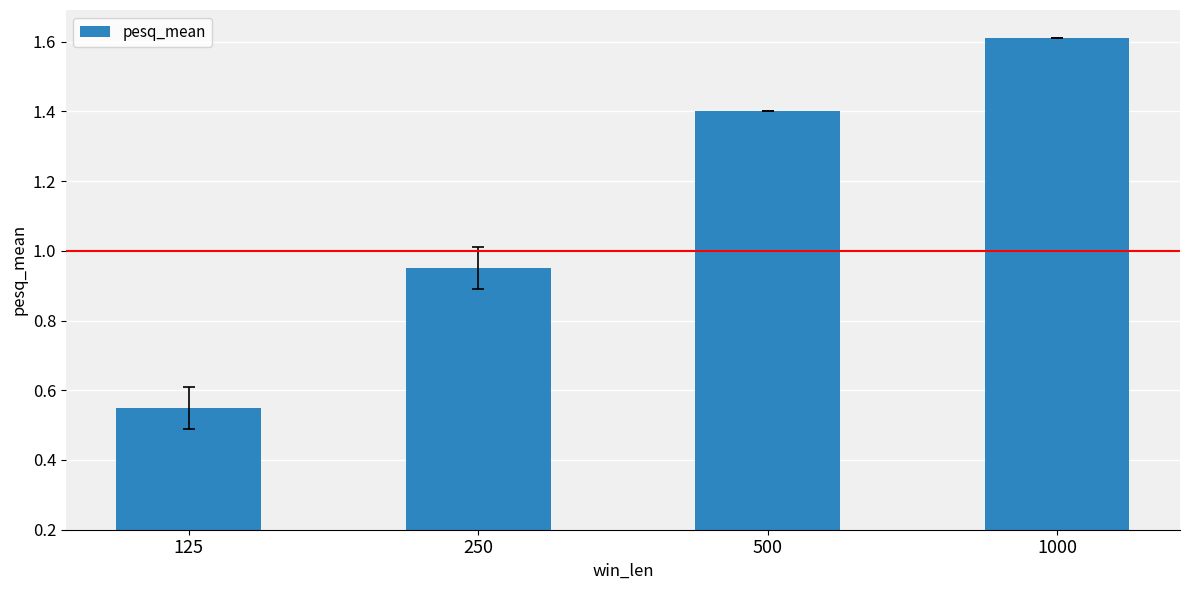

How many distinct data groups are displayed?

1